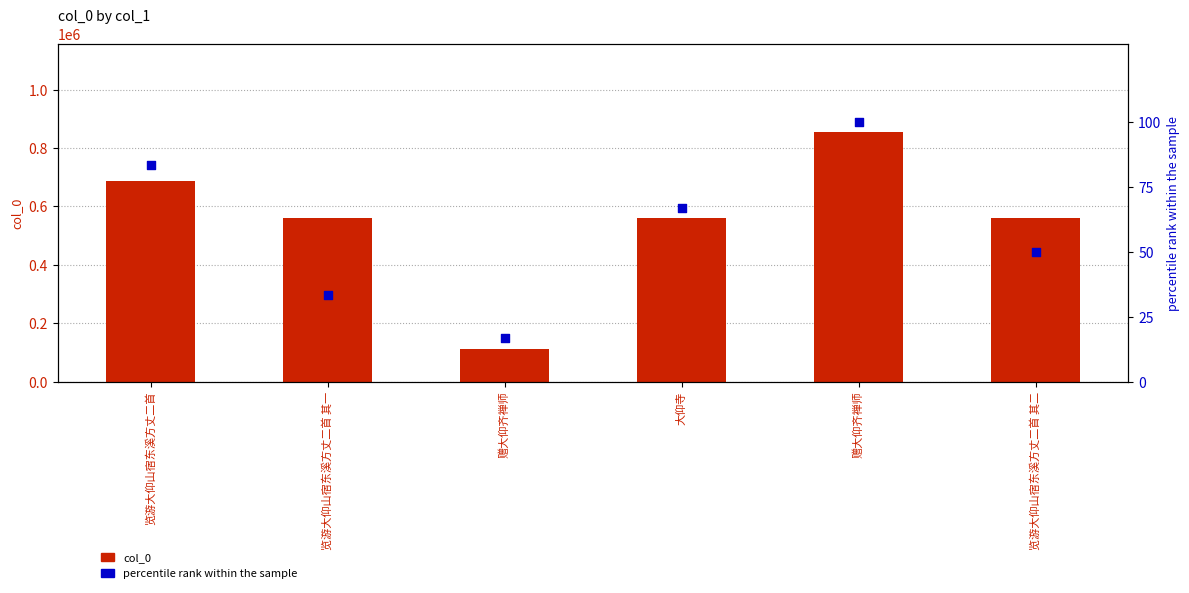

Which series has the widest spread of Y values?

col_0